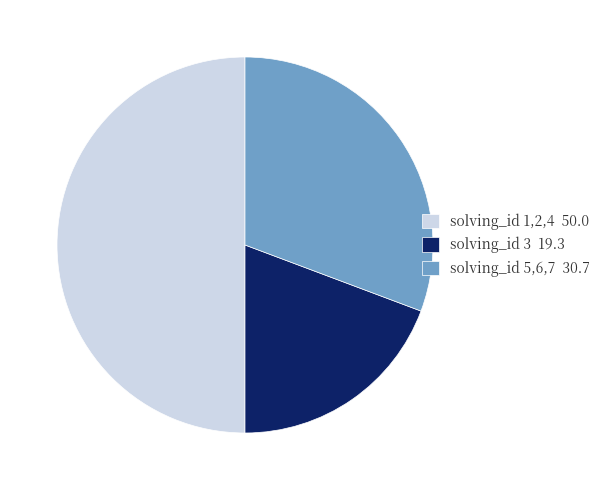

Which category has the biggest portion of the pie?

solving_id 1,2,4 50.0